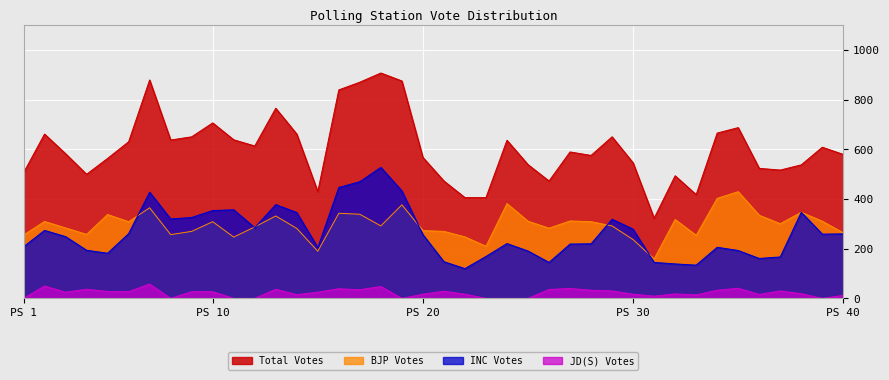

How many lines are shown in the chart?

4